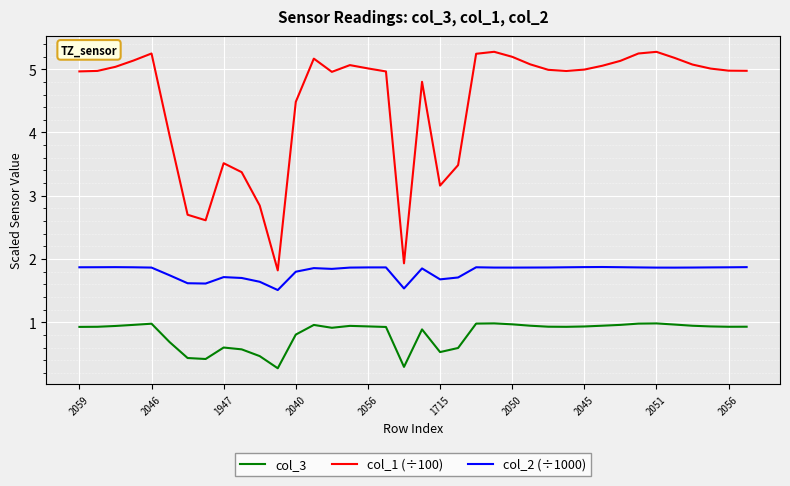

What are all the series names shown in the legend?

col_3, col_1 (÷100), col_2 (÷1000)